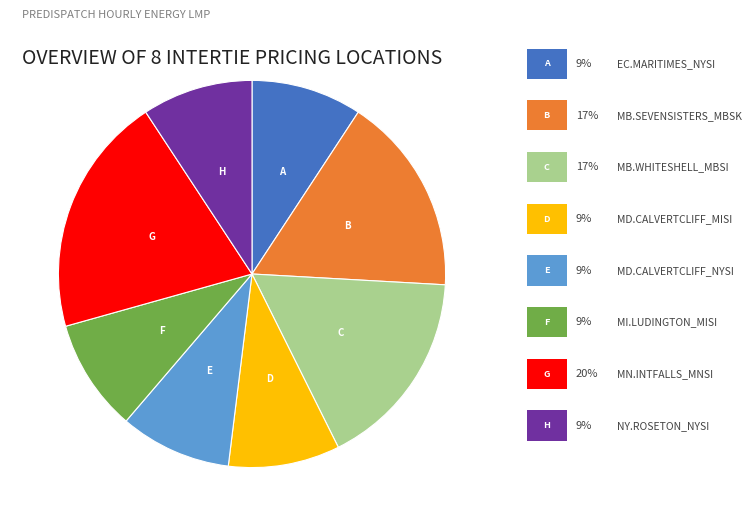

How many slices are in this pie chart?

8